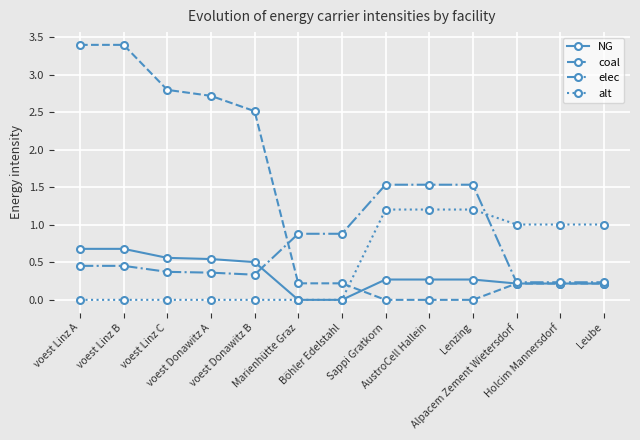

Which series has the largest total across all categories?

coal